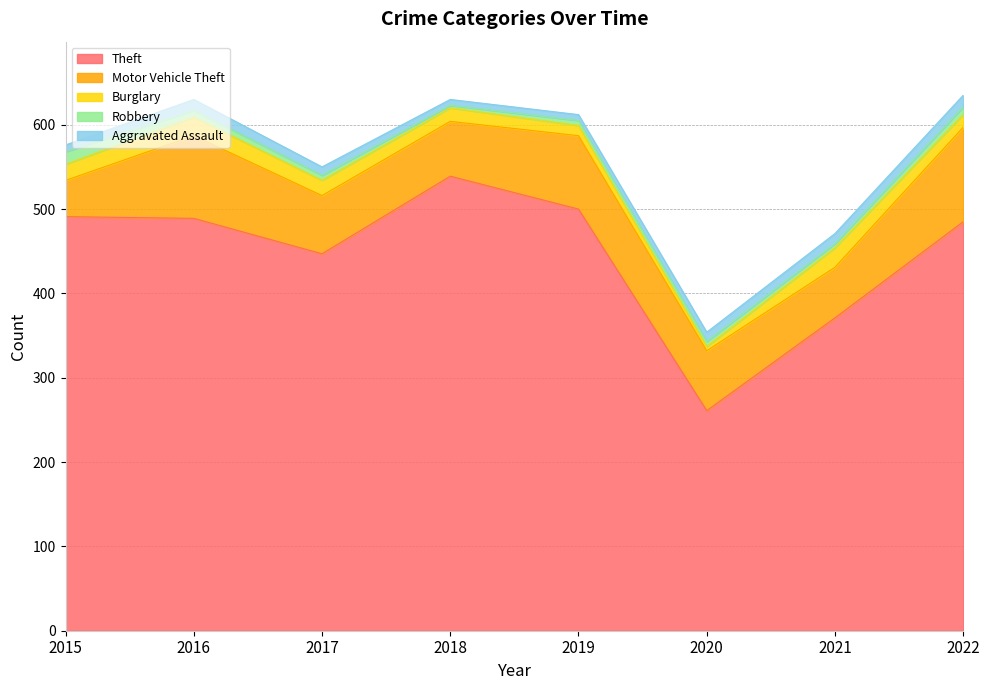

What is the difference between the maximum and minimum values in the Burglary series?

18